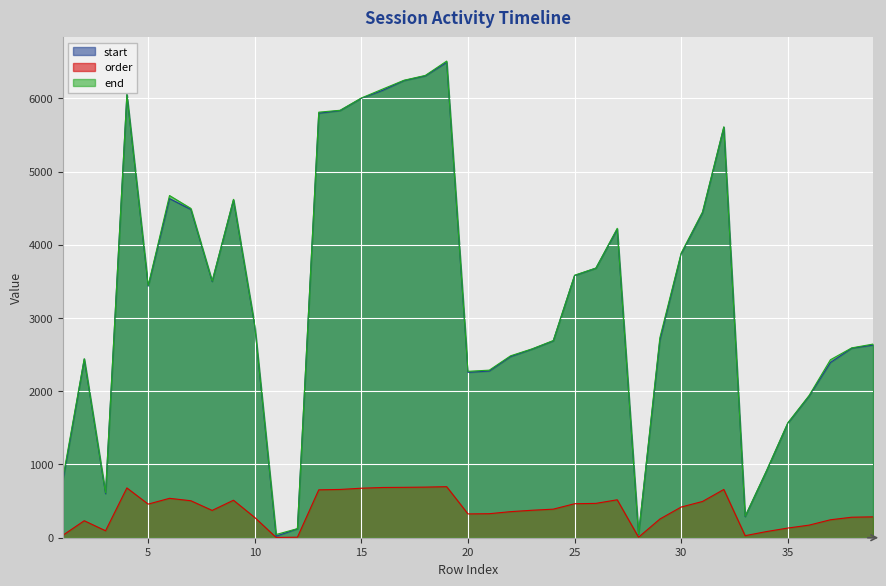

What is the maximum value shown in the chart?

6508